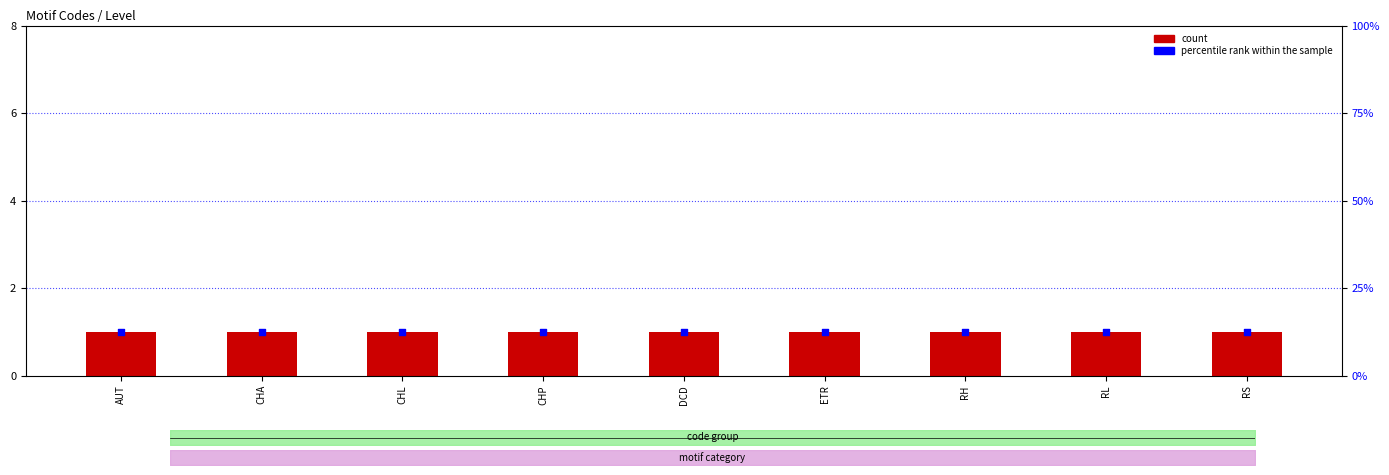

Which series has the largest total across all categories?

percentile rank within the sample